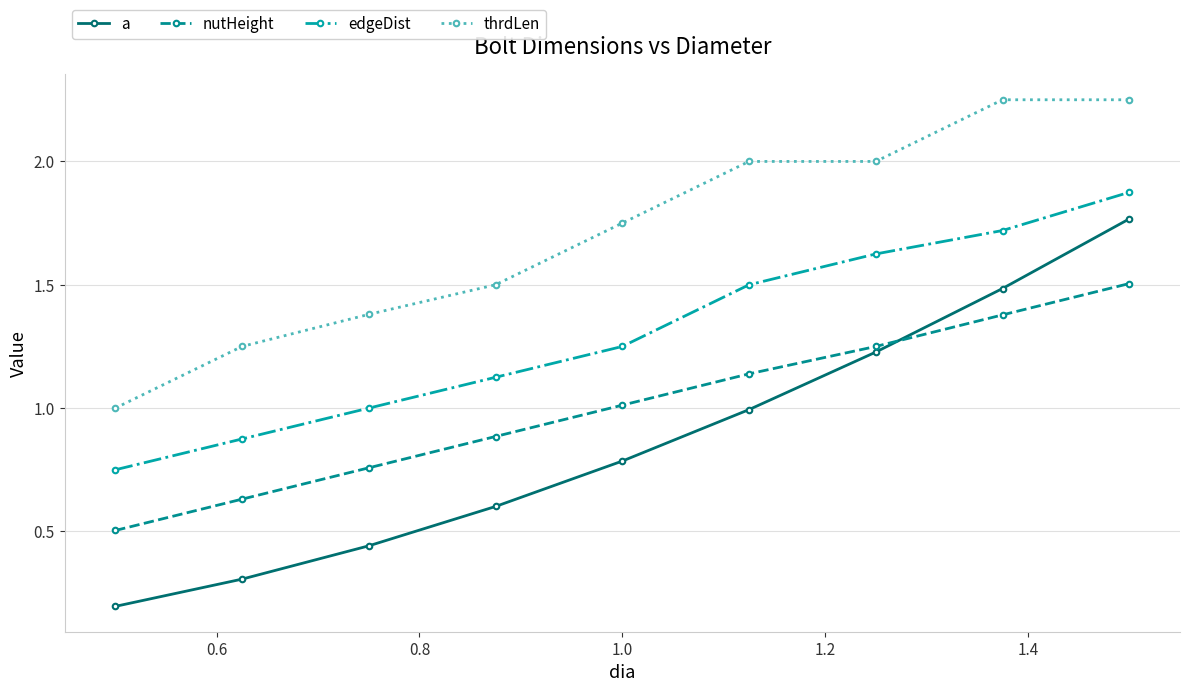

How many lines are shown in the chart?

4